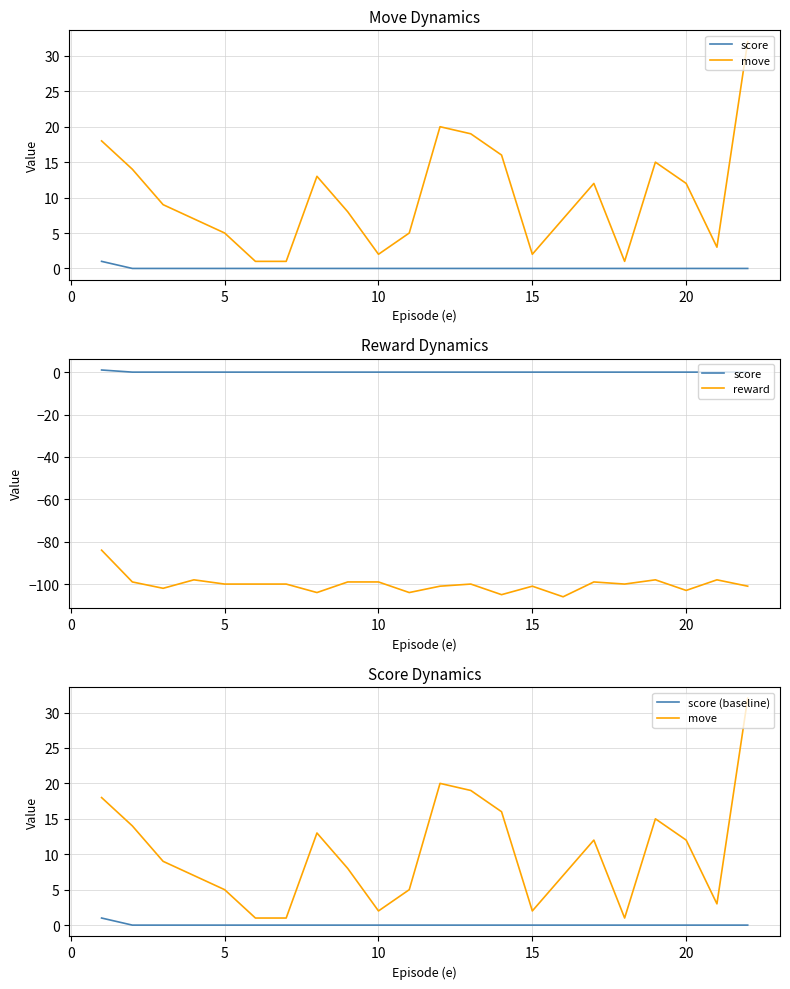

What are all the series names shown in the legend?

score, move, reward, score (baseline)